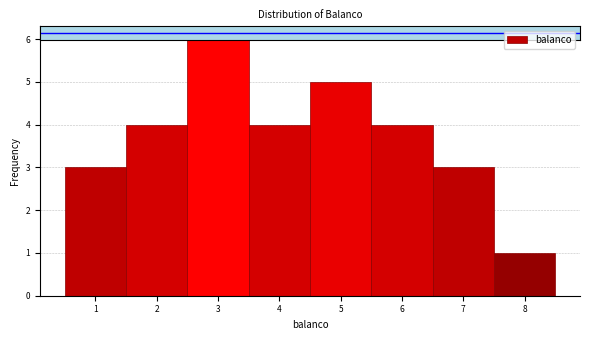

How tall is the bar that spans 0.5 to 1.5 on the x-axis? The values are not printed on the chart, so give them approximately, as read against the axis.

3